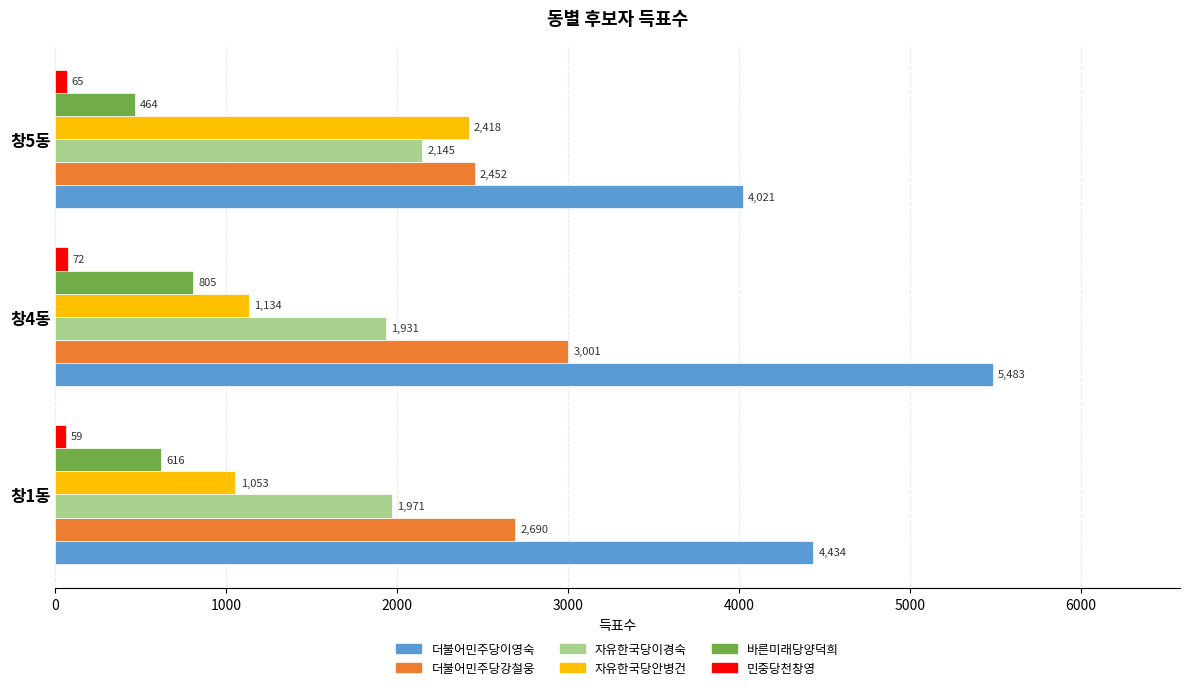

What is the smallest value displayed?

59